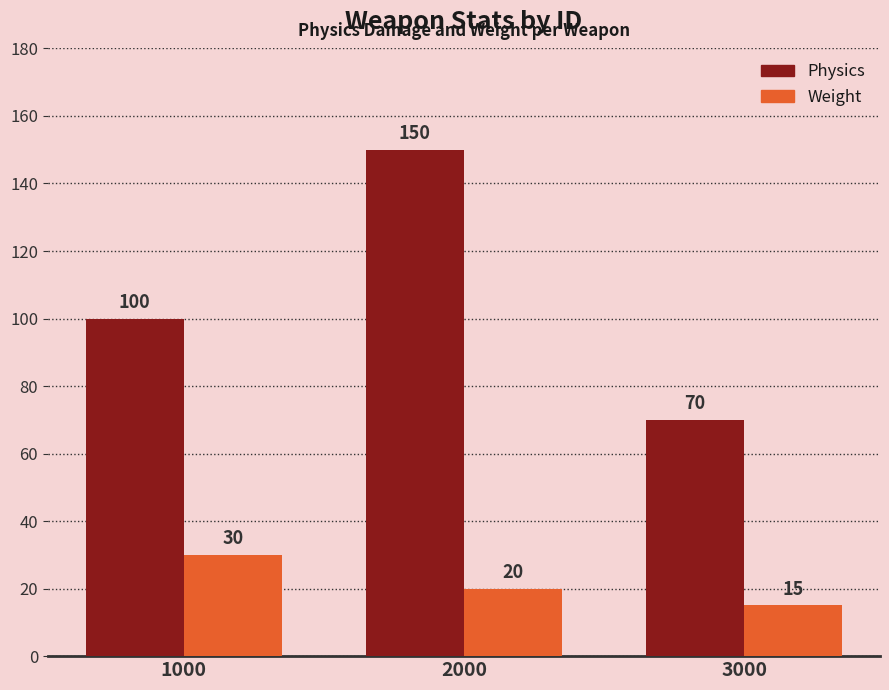

What is the highest value of the Physics series?

150